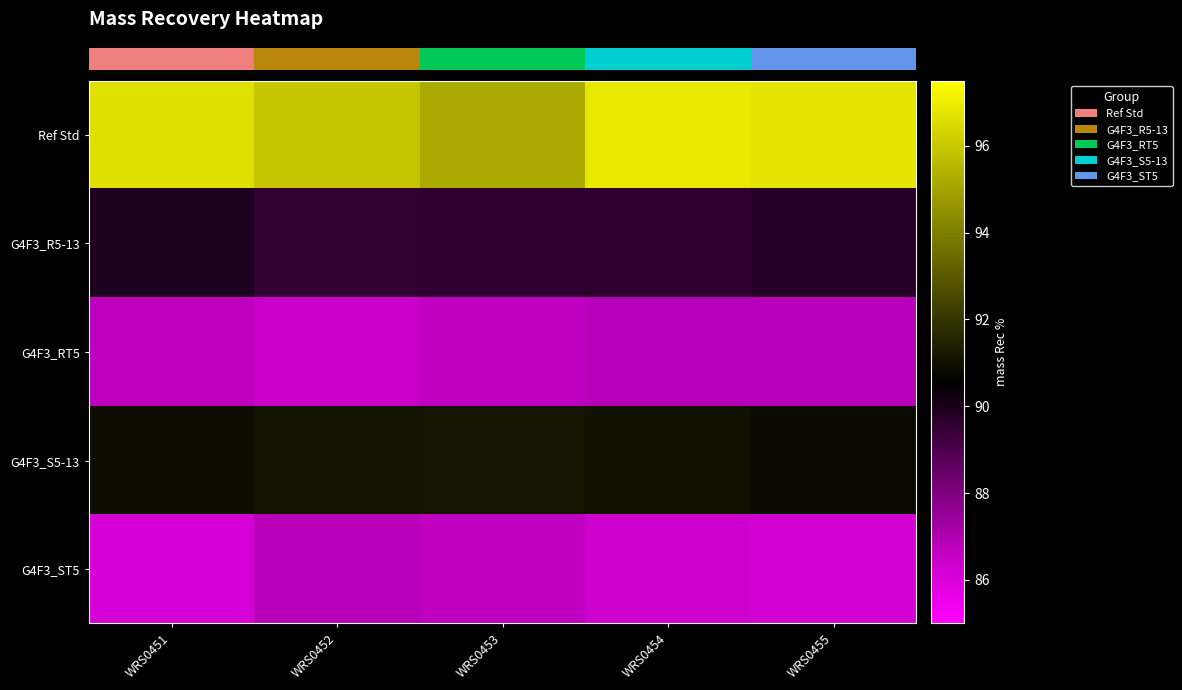

At how many categories does at least one series exceed 88?

5